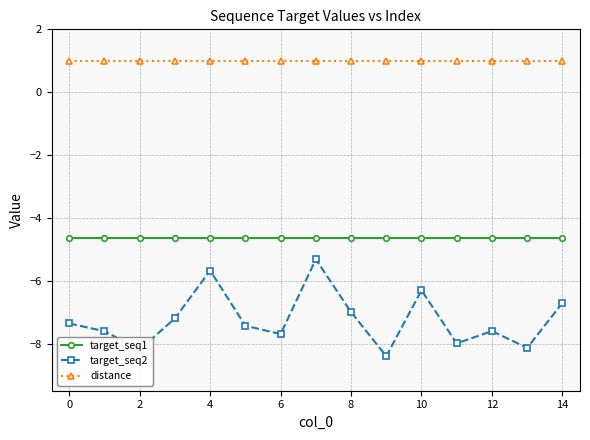

What are all the series names shown in the legend?

target_seq1, target_seq2, distance